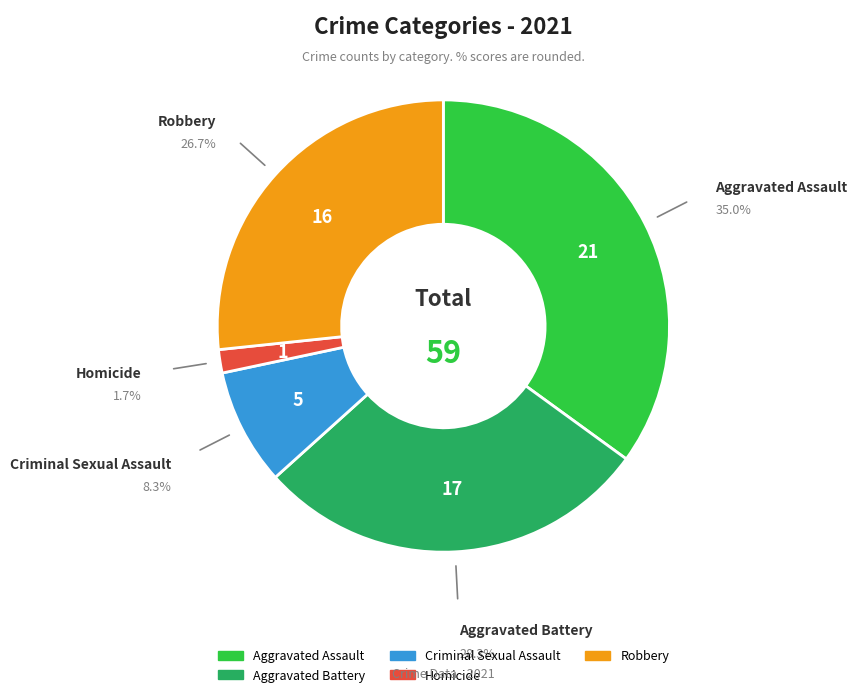

Does Homicide account for over 50% of the chart?

No